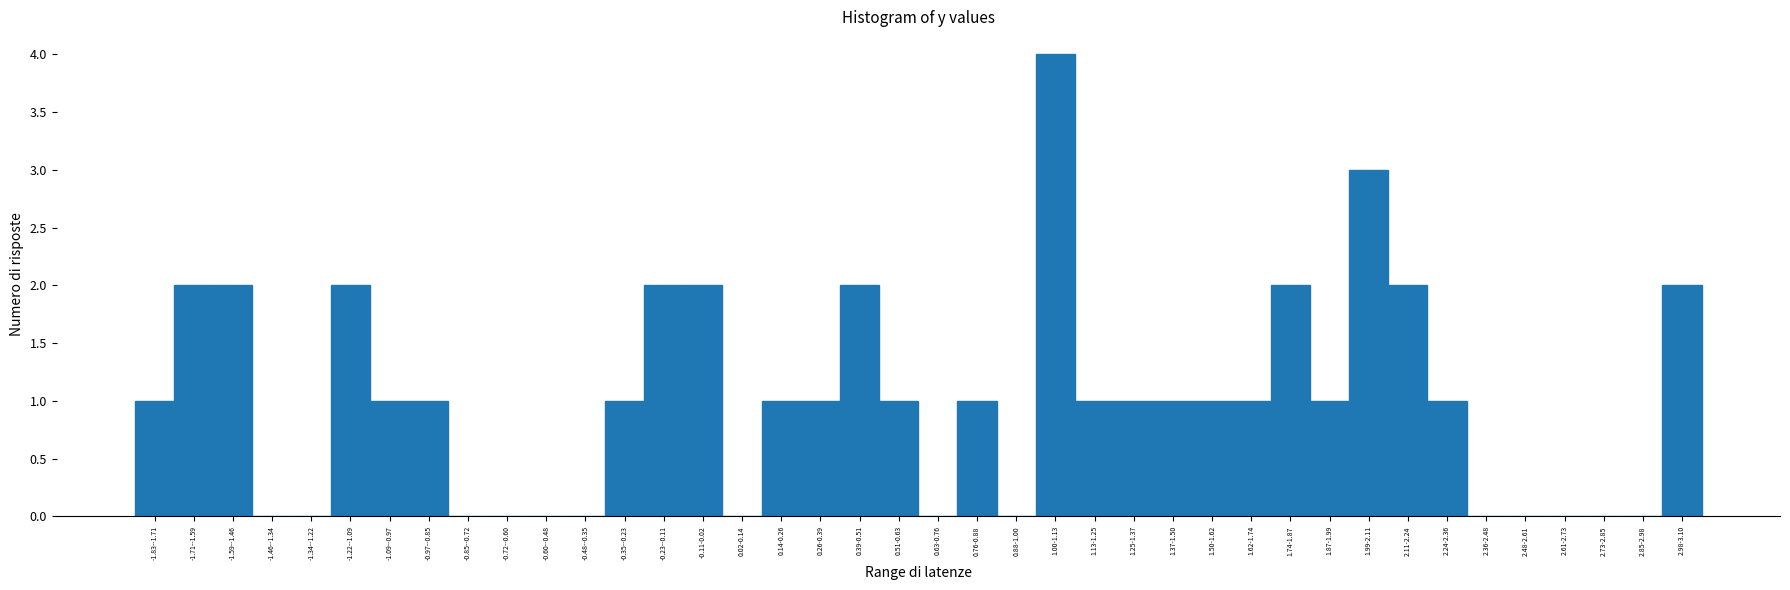

At which category does the chart reach its peak across all series?

1.00-1.13